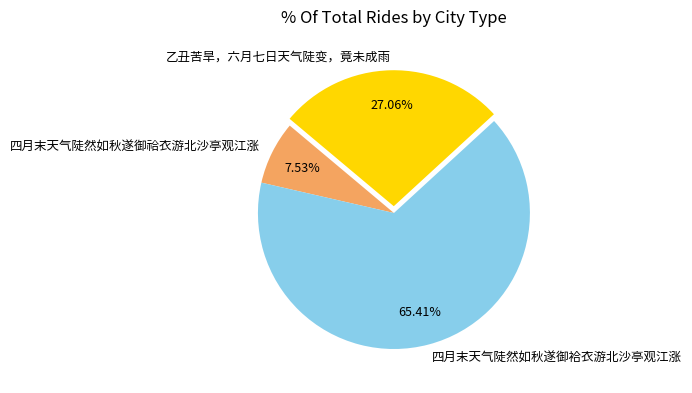

How many segments does this pie chart have?

3